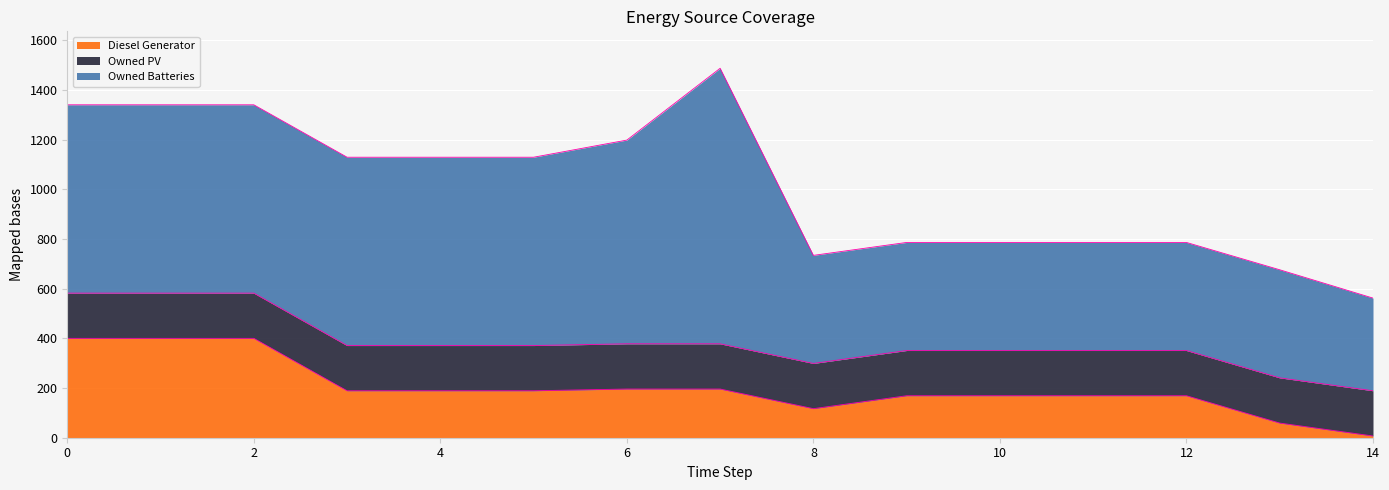

Where is the first local maximum for Owned Batteries?

7